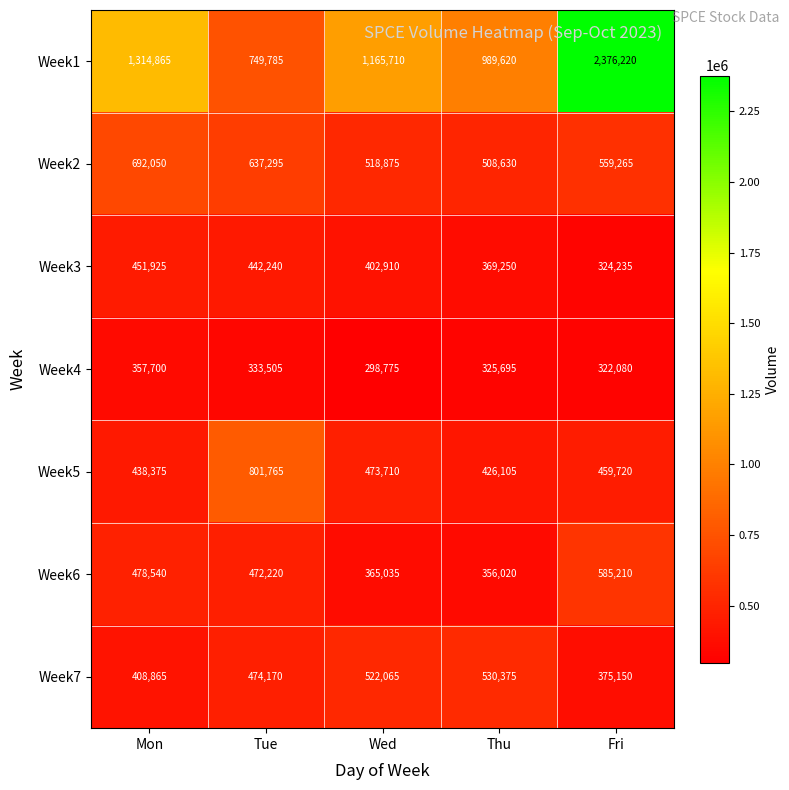

Is it true that Week3 equals 451925 at Mon?

True